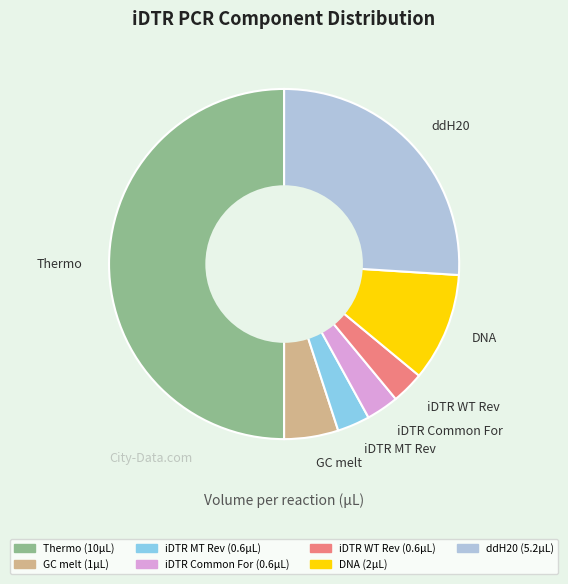

Between iDTR Common For and DNA, which is larger?

DNA